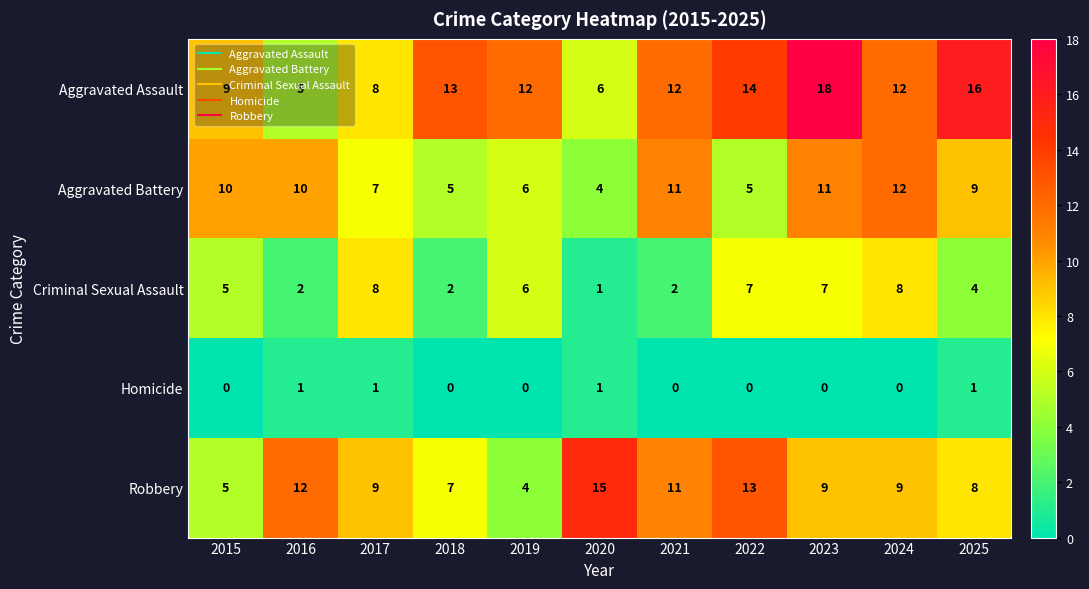

What is the difference between the highest and lowest values at 2023?

18